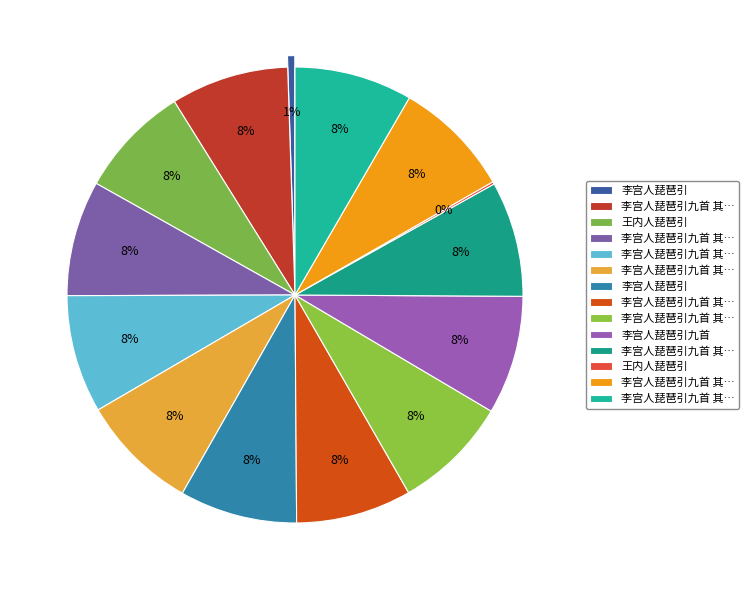

How many slices are in this pie chart?

14